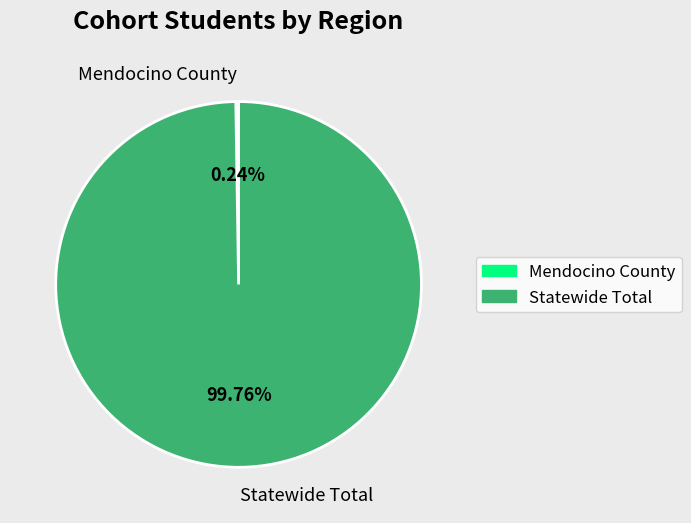

True or false: Statewide Total accounts for 100% of the total.

True